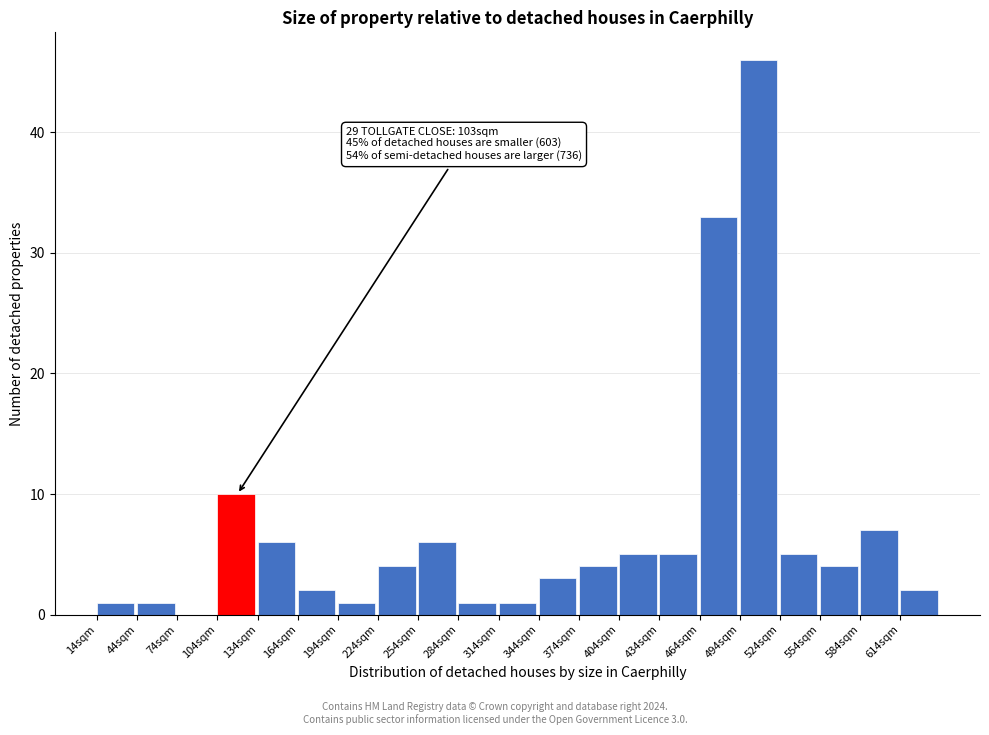

Over which range of the x-axis is the bar tallest?

494 to 524